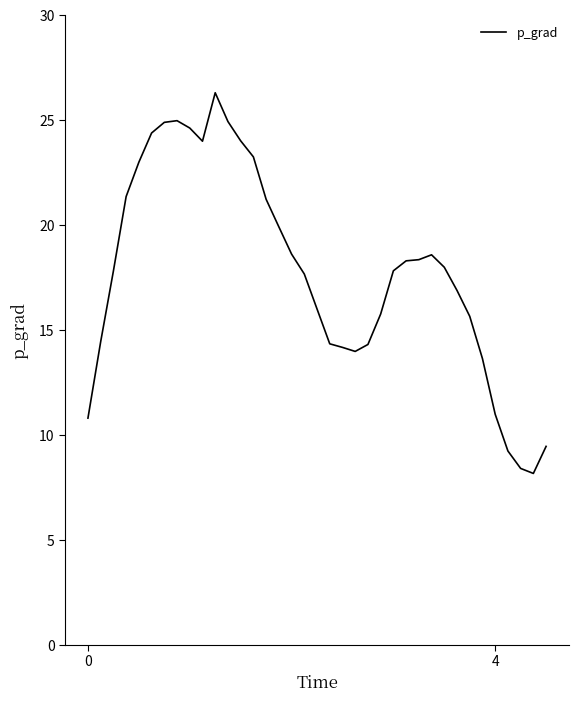

What is the smallest value displayed?

8.2